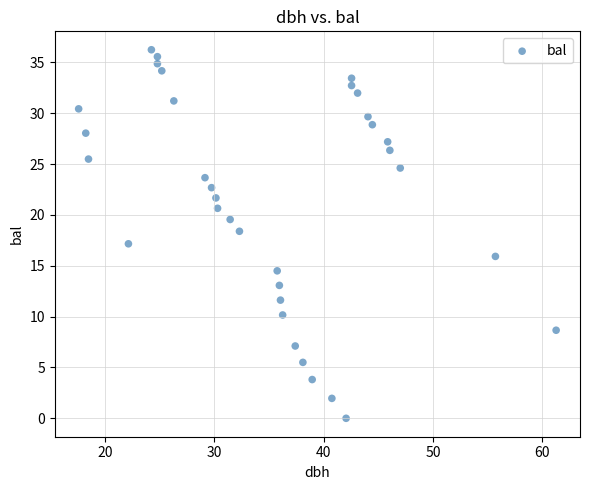

What is the range of Y values (max minus min)?

36.2